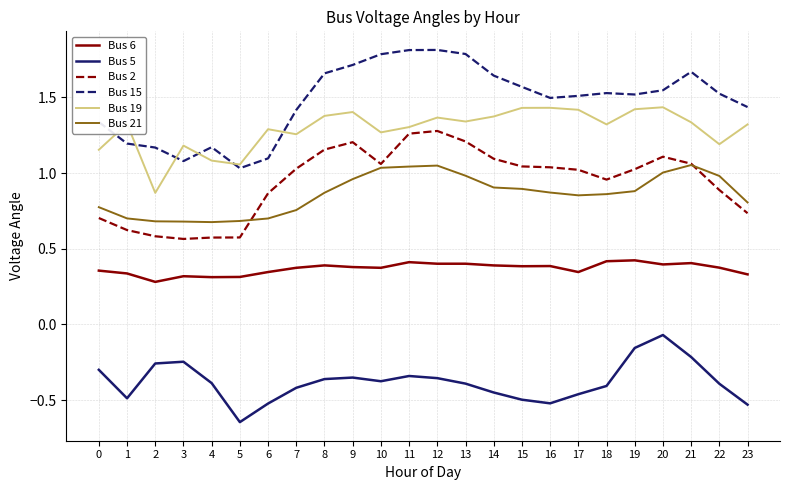

Which label corresponds to the smallest value in the chart?

5